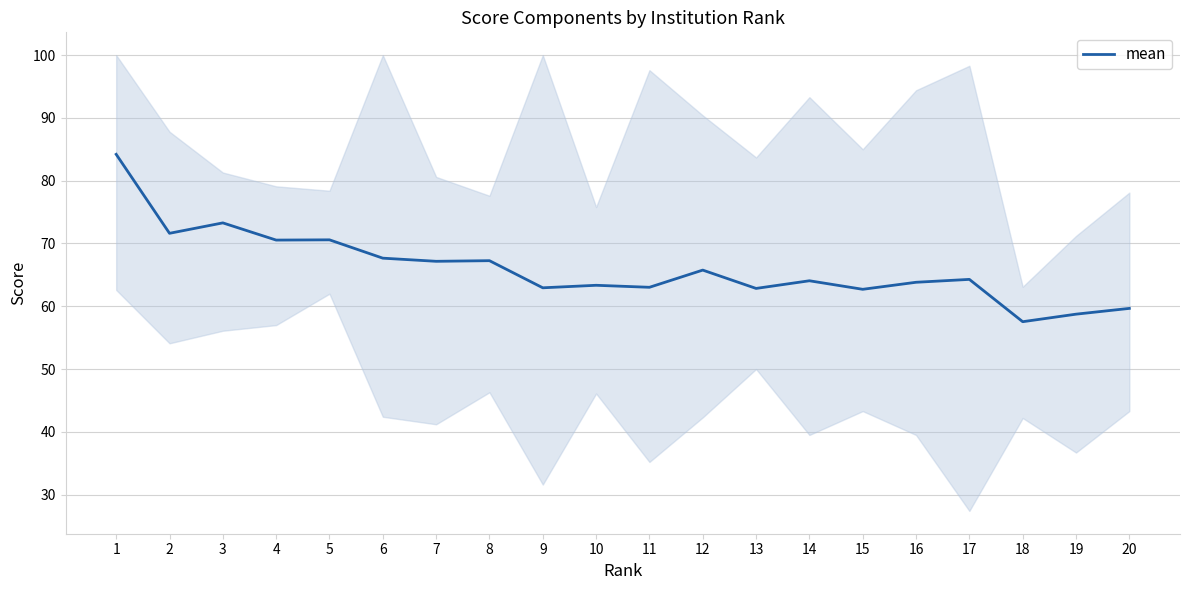

Does the chart display data point markers on the line(s)?

No